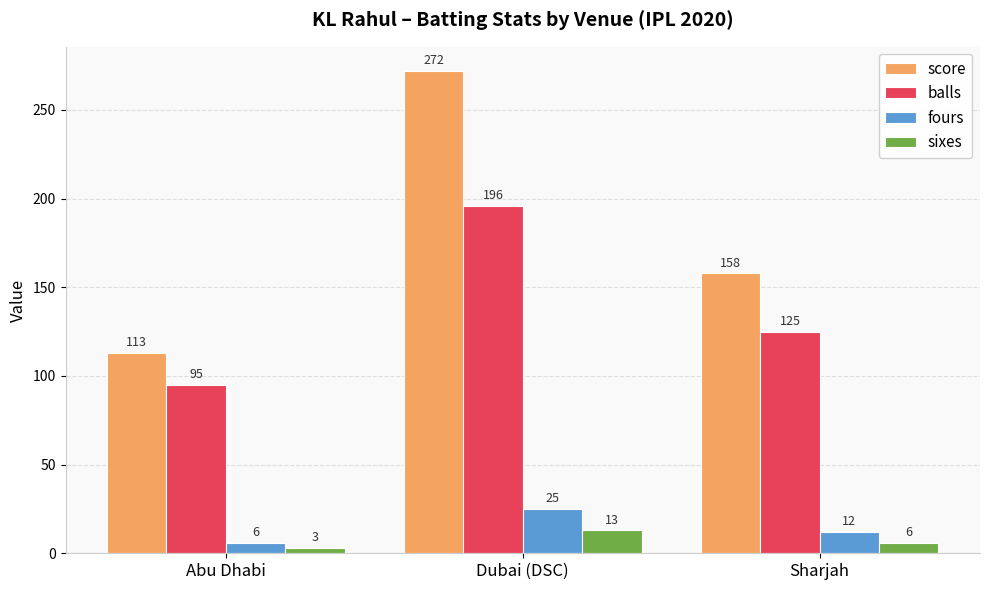

What value does the score series have at Sharjah, to the nearest 10?

160